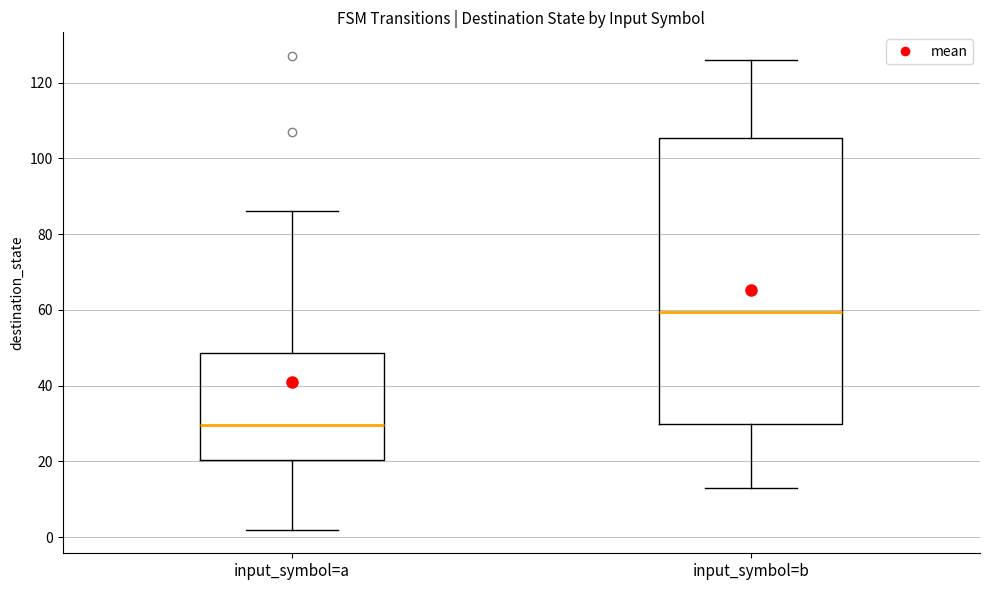

Reading left to right, read every box against the y-axis: the position of its median line, the range the box covers, and the ends of its whiskers. The values are not printed on the chart, so give them approximately, as read against the axis.

input_symbol=a: median 30, box 20 to 48, whiskers 2 to 86
input_symbol=b: median 60, box 30 to 106, whiskers 14 to 126